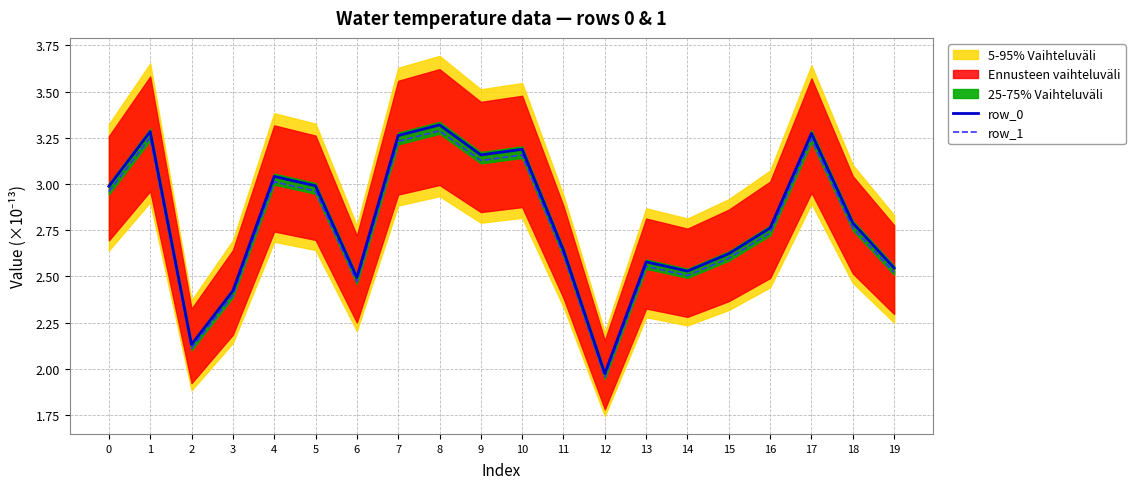

In row_0, how many points are lower than both neighbors (excluding endpoints)?

5